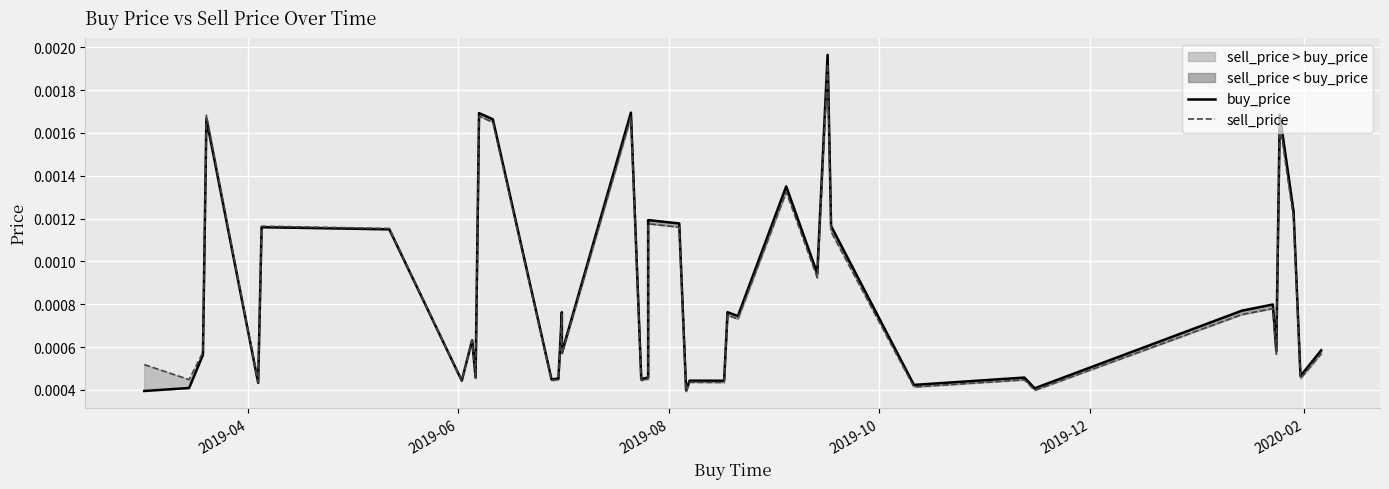

True or false: buy_price has a value of 0.0 at 2019-06.

False